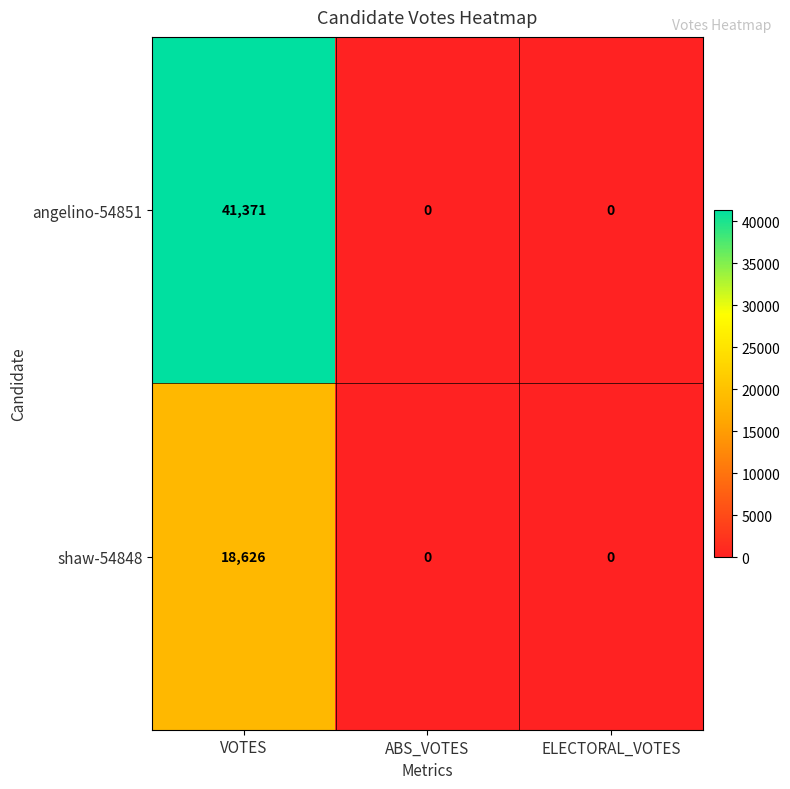

At which category is the sum across all series the highest?

VOTES